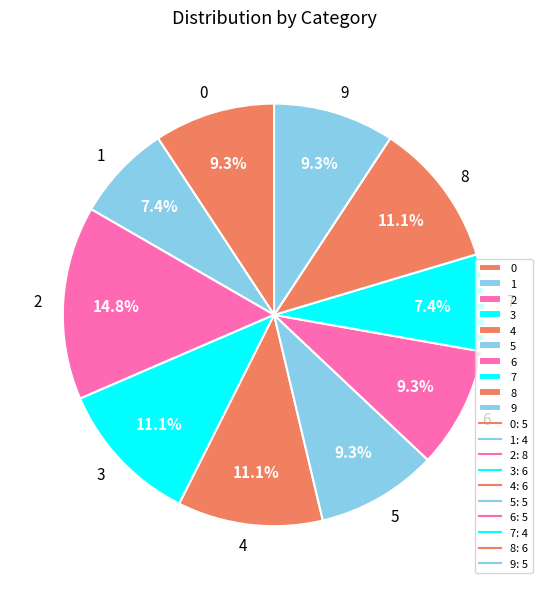

Count the number of slices in the pie.

10